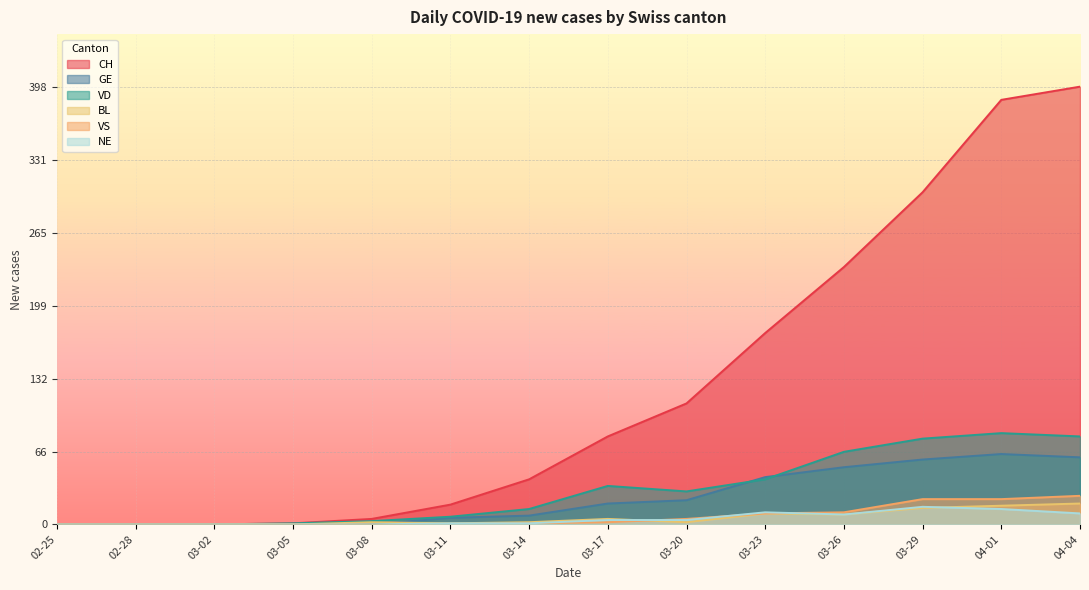

List the series in order of their peak value, highest first.

CH, VD, GE, VS, BL, NE